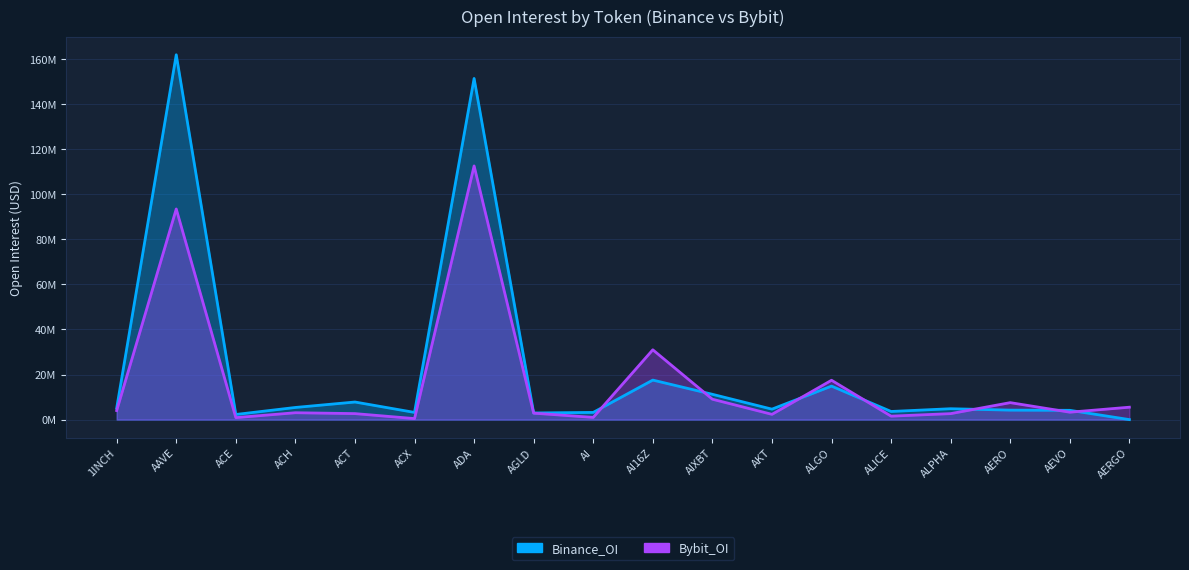

What is the label of the 1st point from the left?

1INCH